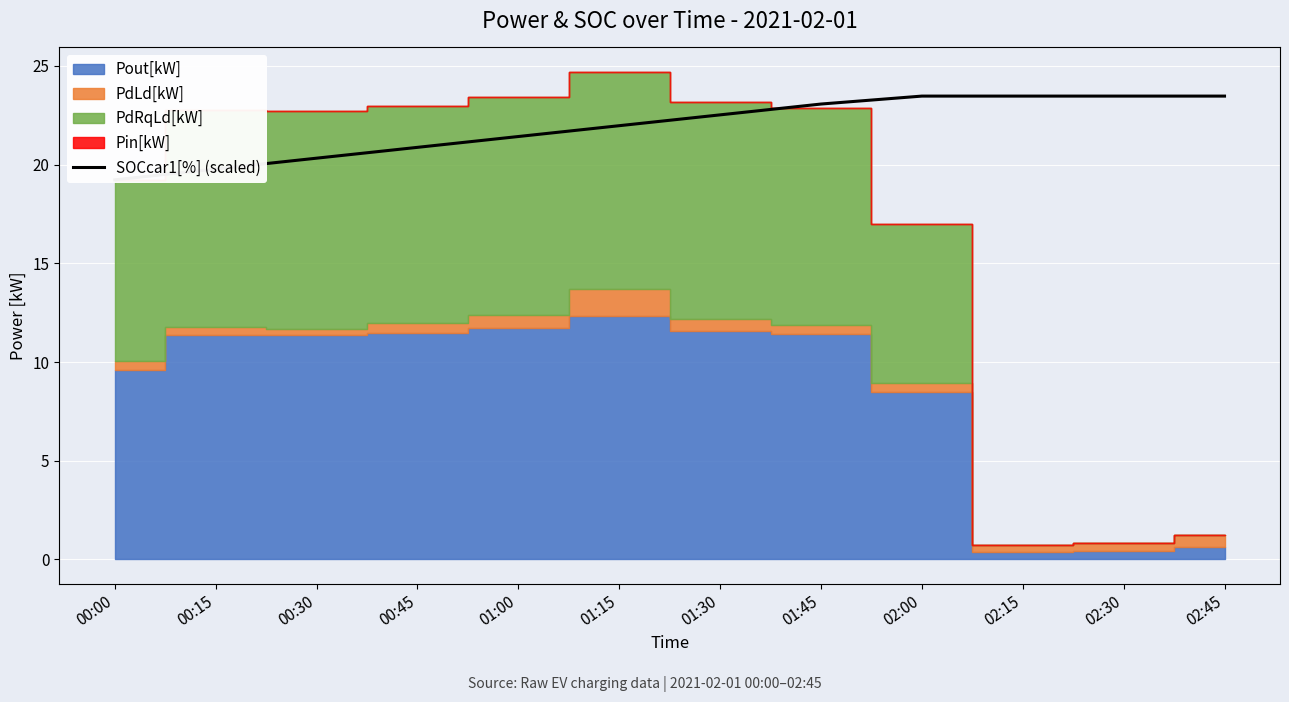

At which label is the value closest to 21?

00:45